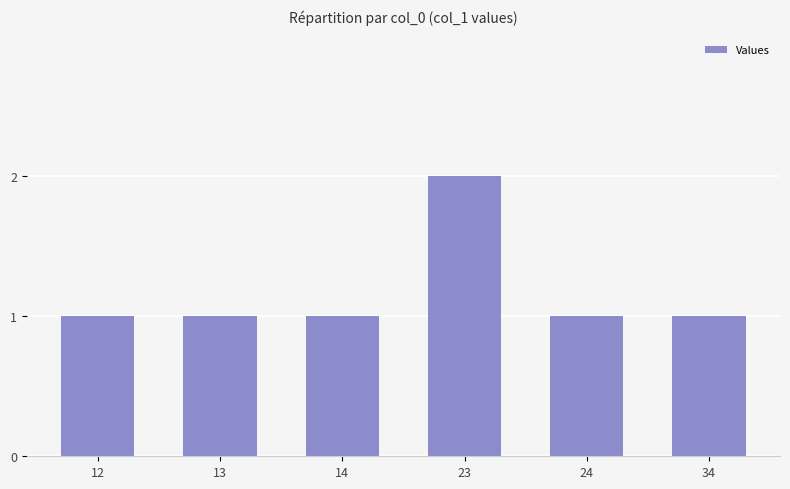

At which category does the chart reach its peak across all series?

23